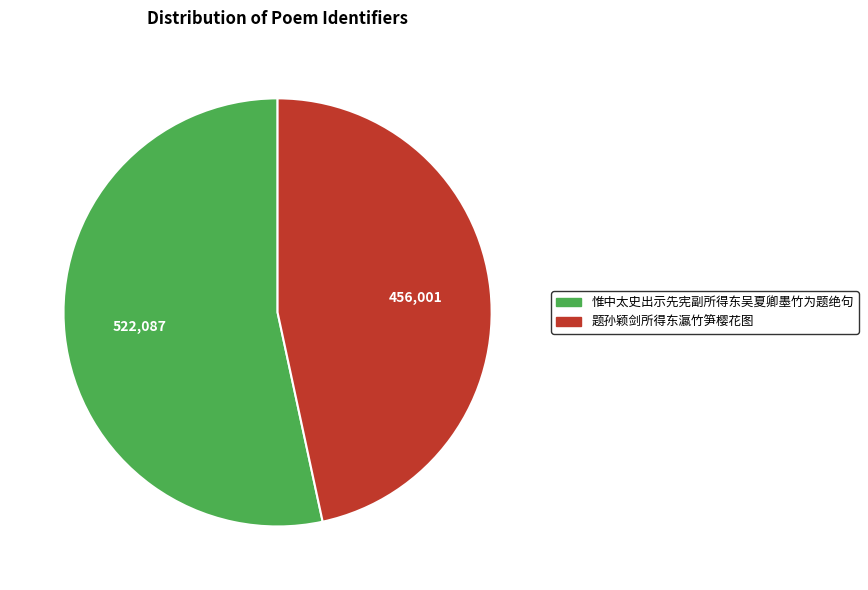

Is there a majority slice in this chart?

Yes